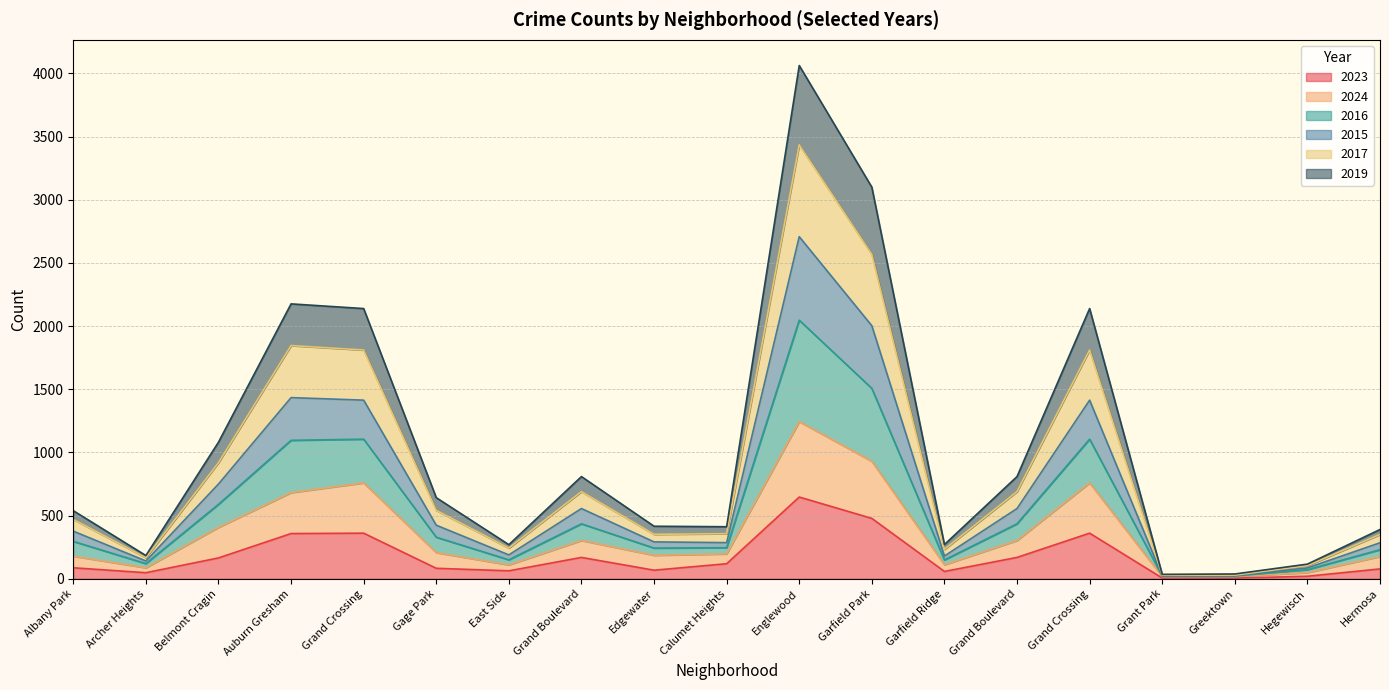

Which series has the largest total across all categories?

2016